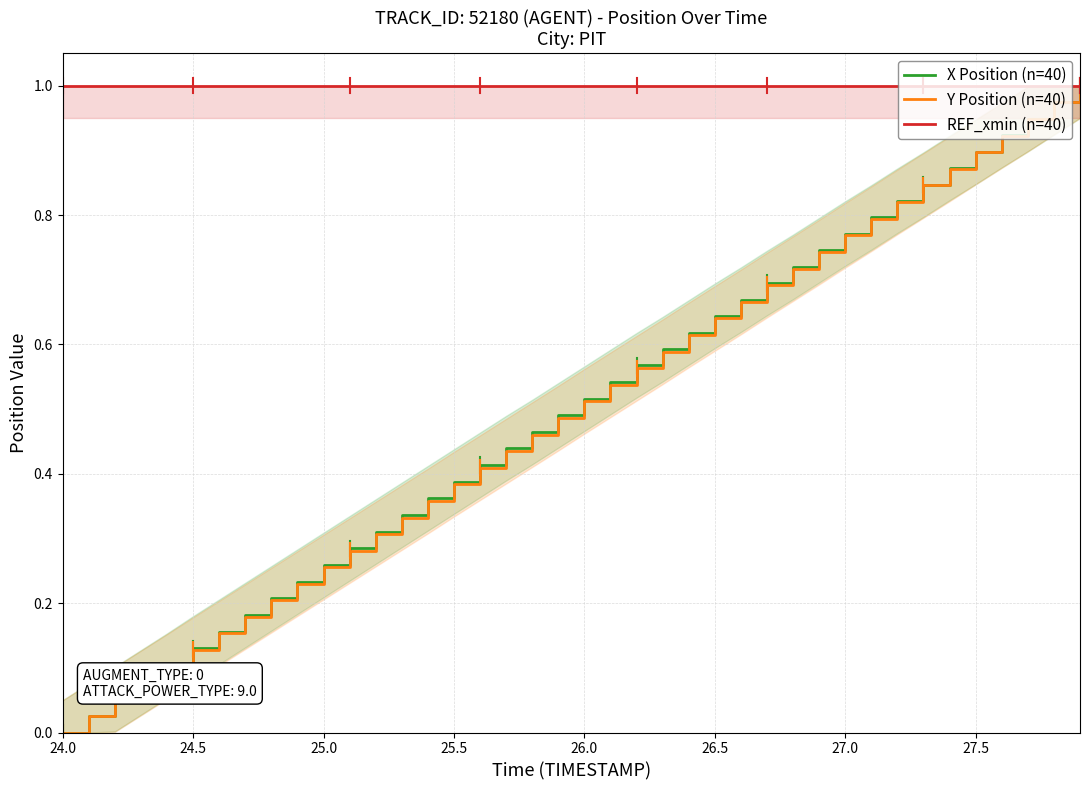

True or false: REF_xmin (n=40) has a value of 0.6 at 27.0.

False